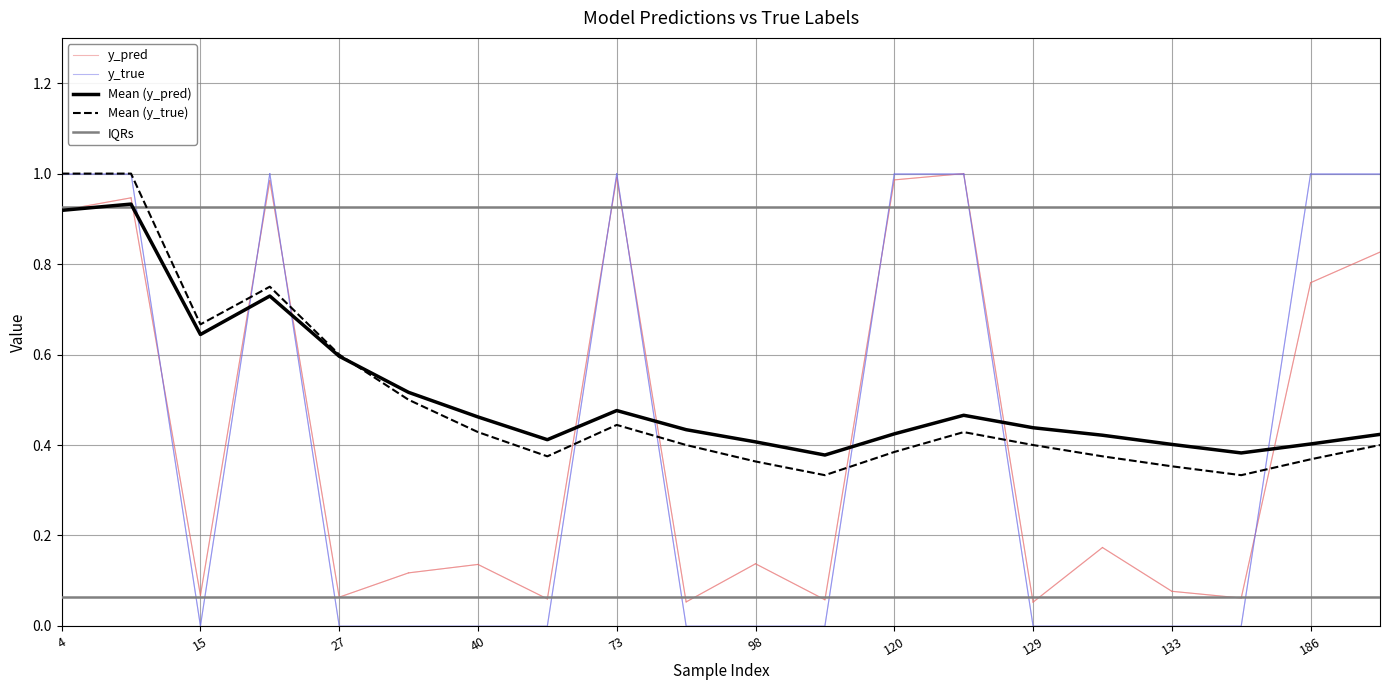

At how many categories does at least one series exceed 0?

20